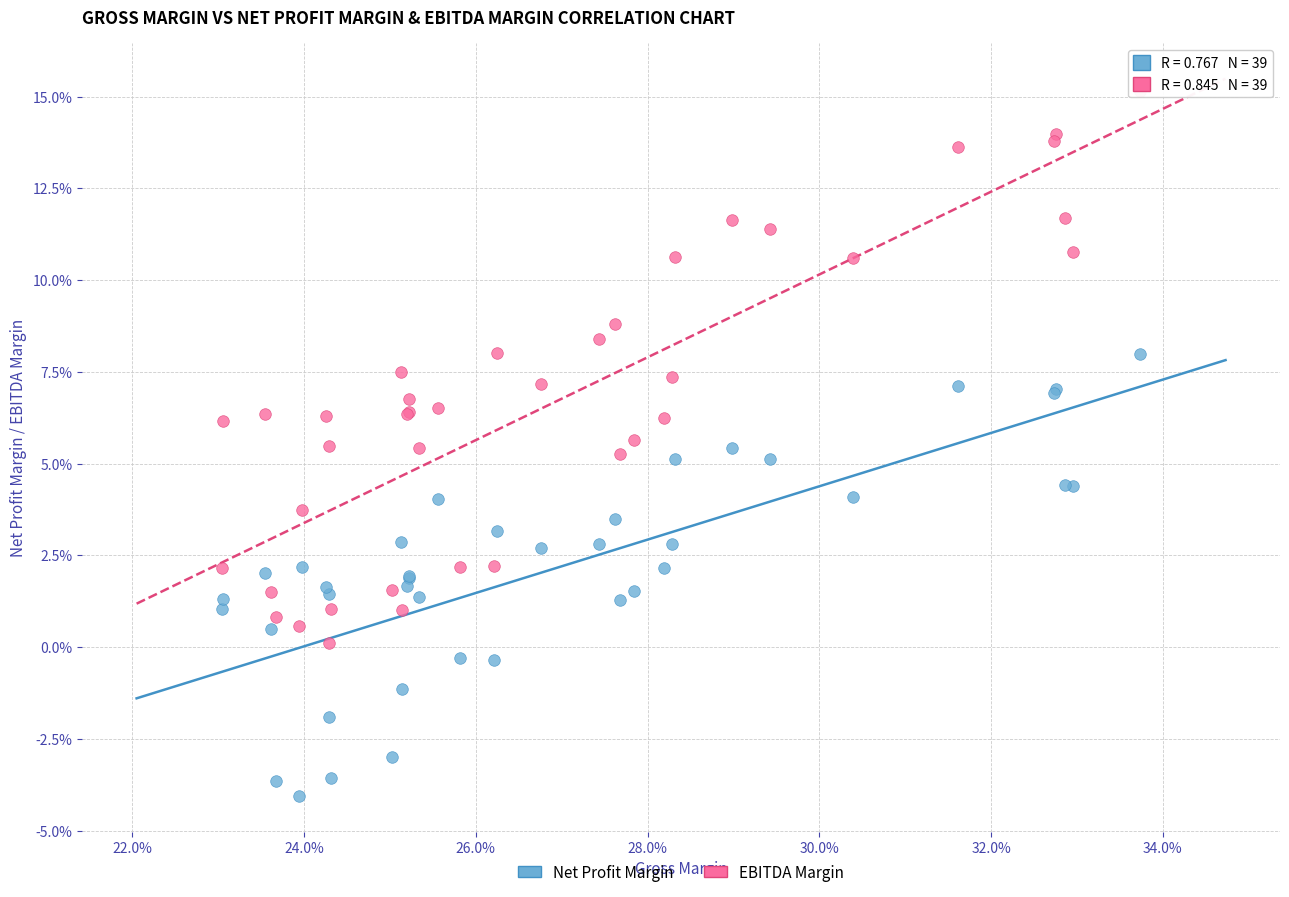

What are all the series names shown in the legend?

Net Profit Margin, EBITDA Margin